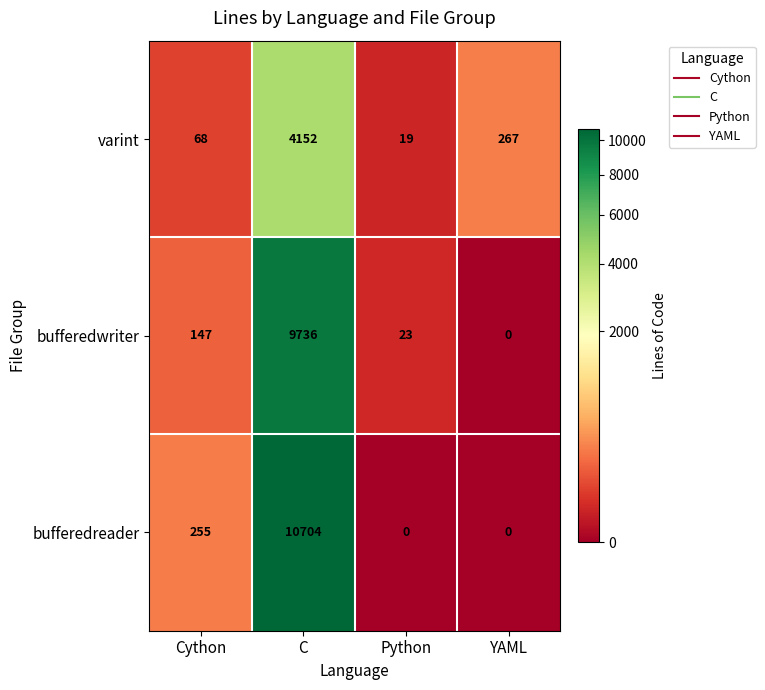

List the series in order of their overall mean, lowest first.

varint, bufferedwriter, bufferedreader